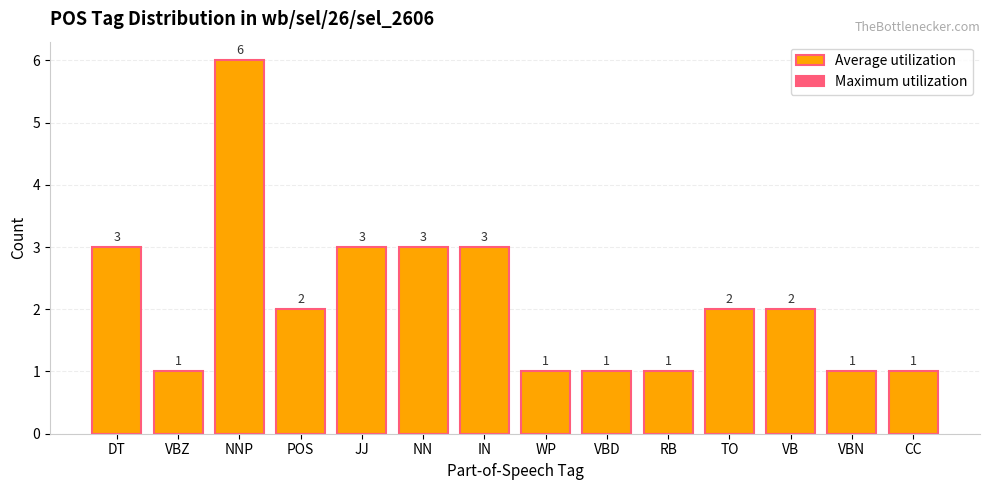

What is the difference between the maximum and second lowest values?

5